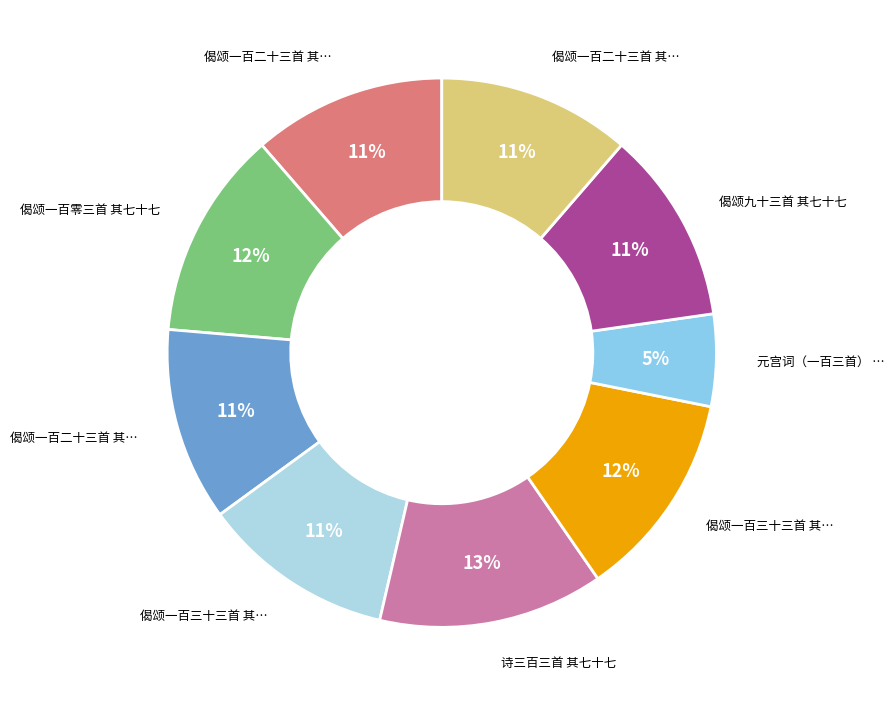

Count the number of slices in the pie.

9